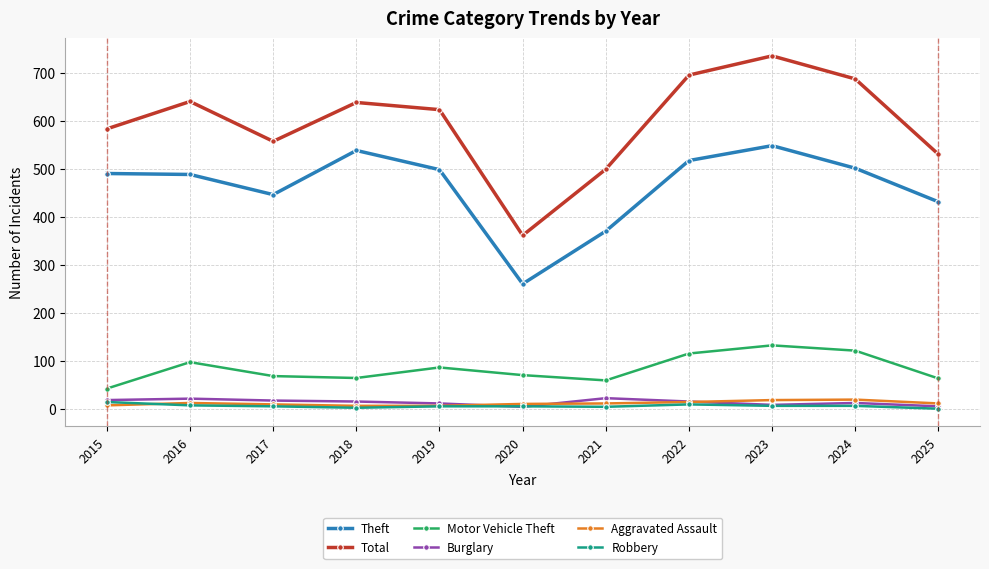

How many lines are shown in the chart?

6